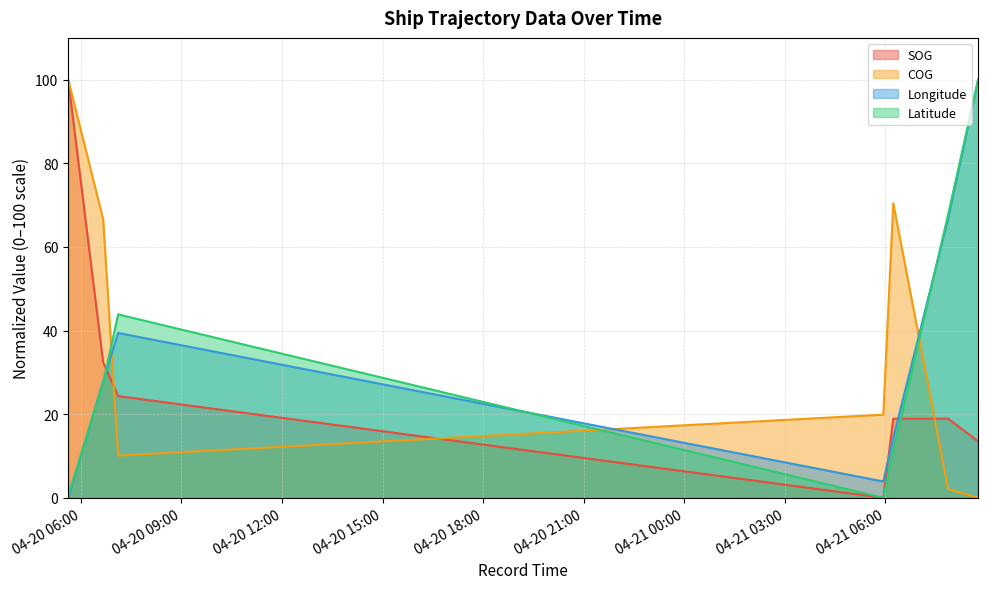

At which label is COG closest to 50?

2024-04-20 06:40:04